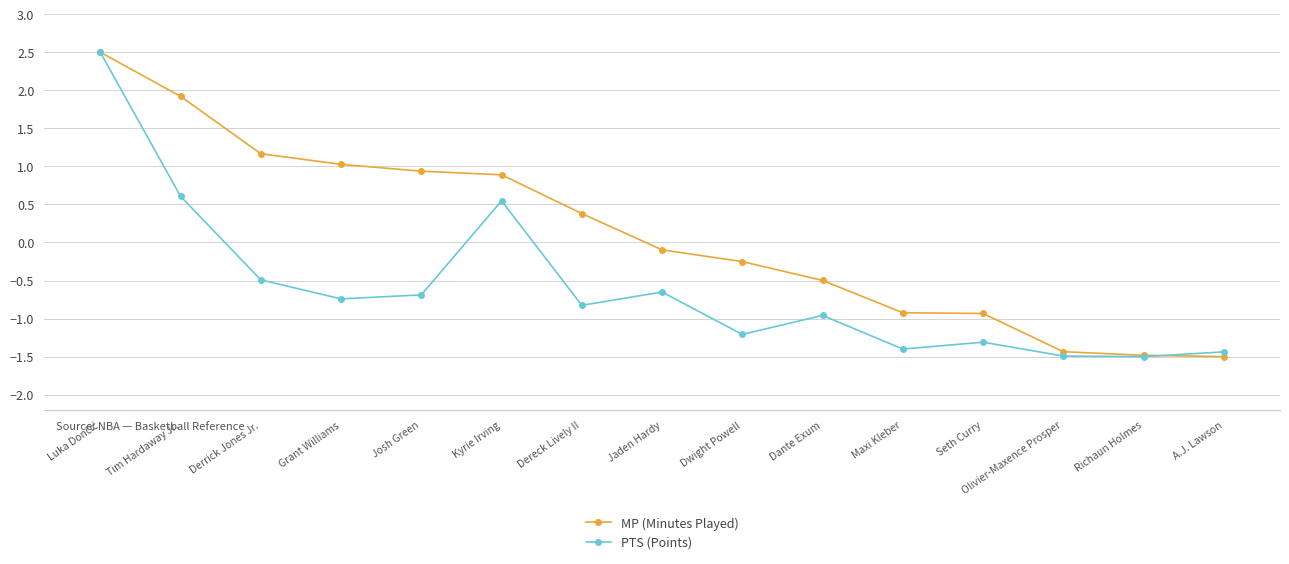

What position from the left is Dereck Lively II?

7